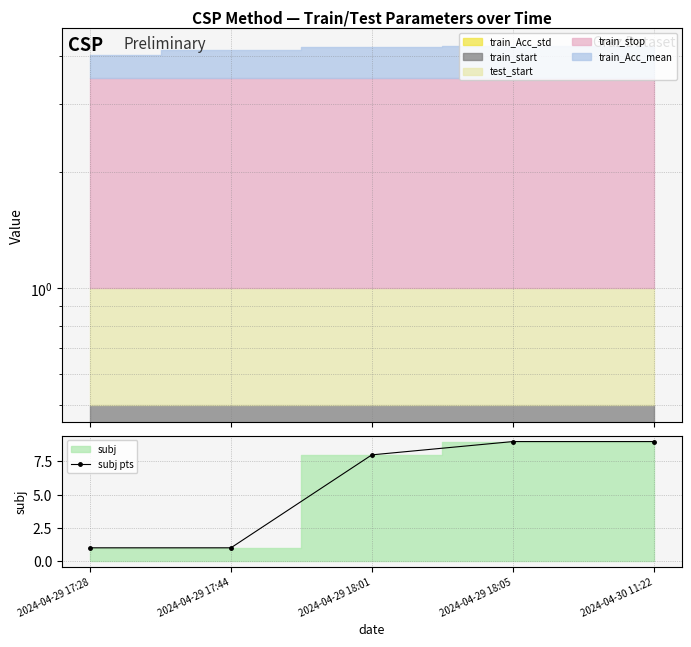

How many lines are shown in the chart?

1